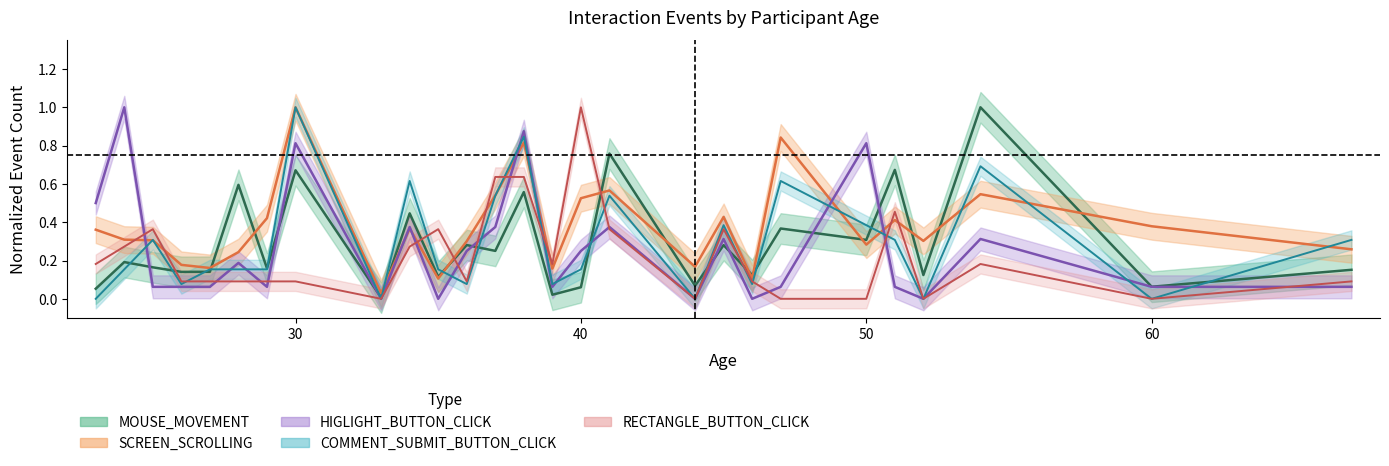

What is the difference between the maximum and second lowest values in the RECTANGLE_BUTTON_CLICK series?

1.0